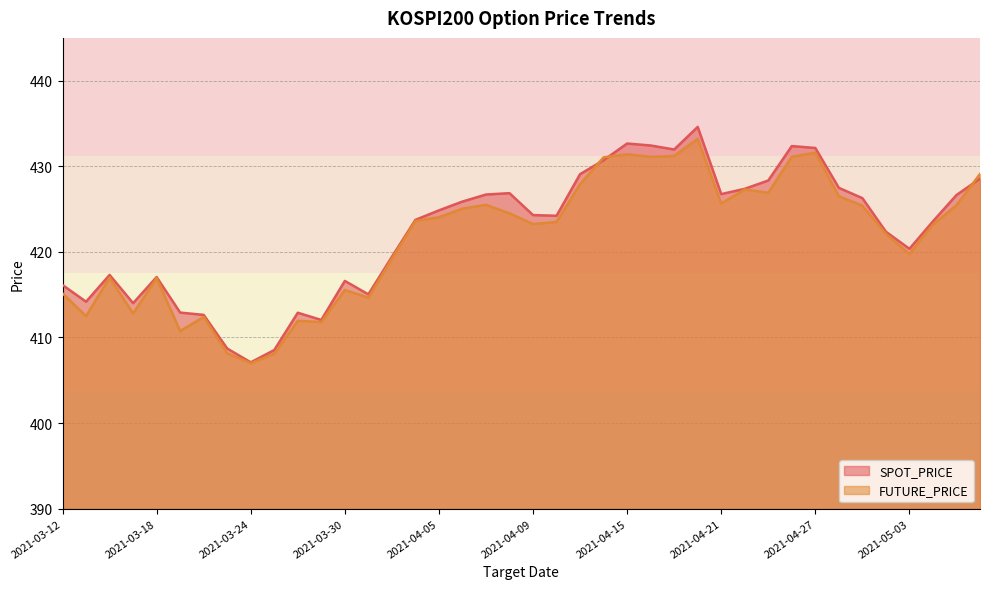

Count the number of categories in the chart.

40